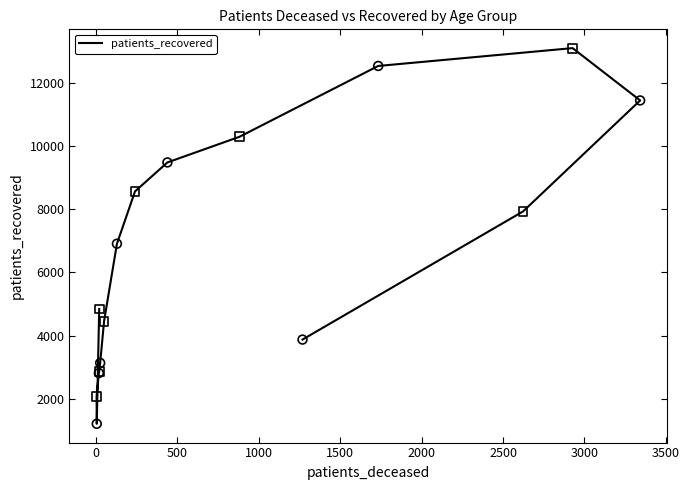

What is the ratio of the value at 1000 to the value at 0?

2.3